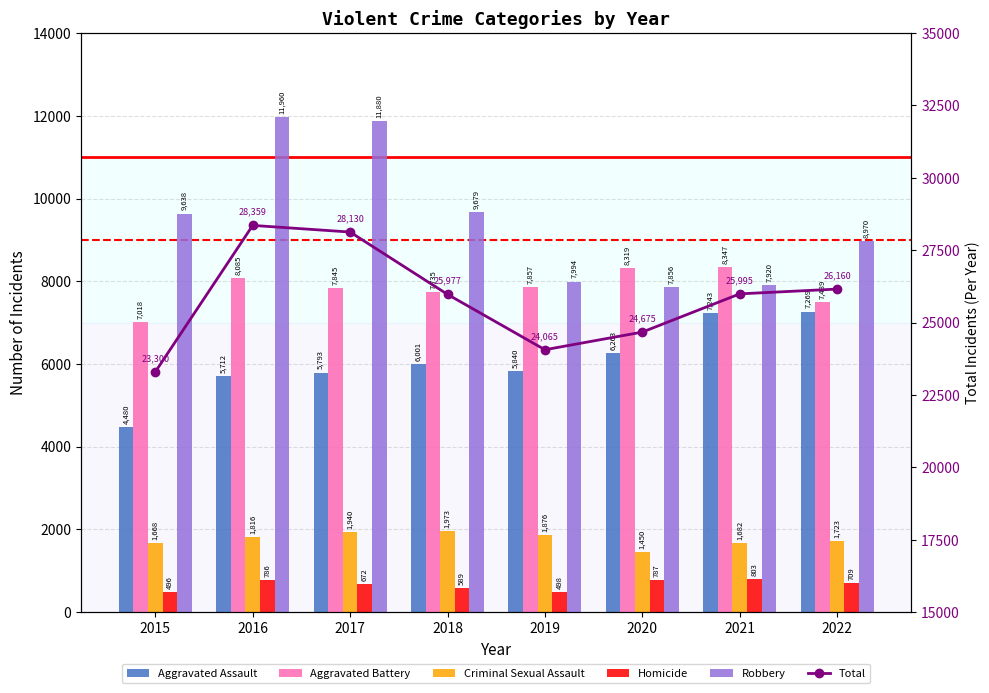

True or false: Homicide has a value of 787 at 2020.

True